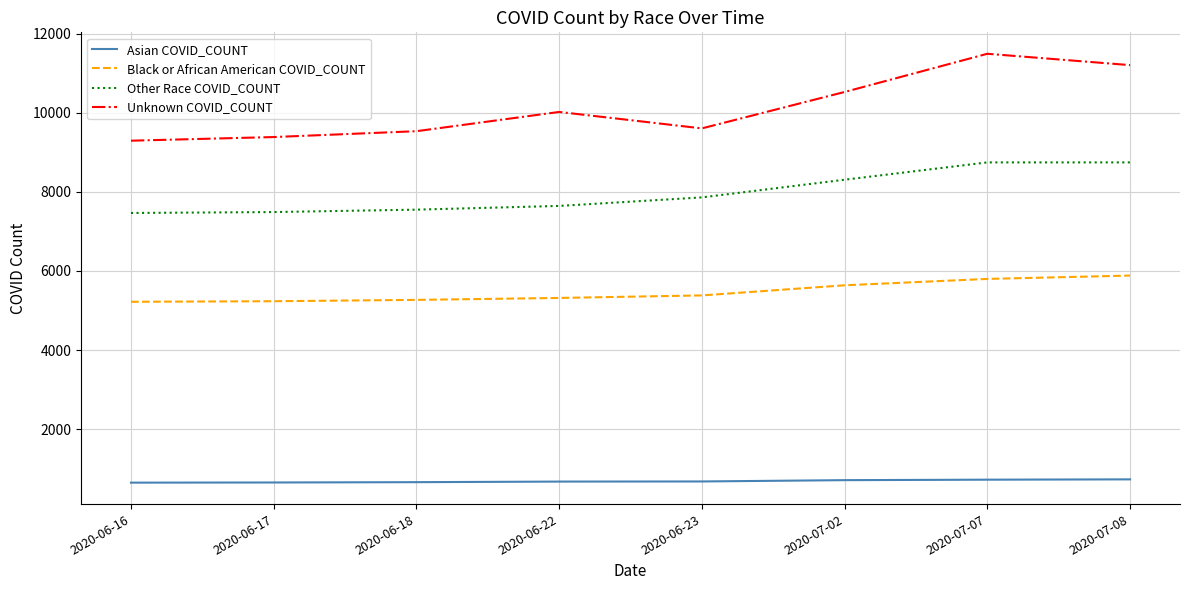

Which series has the largest total across all categories?

Unknown COVID_COUNT